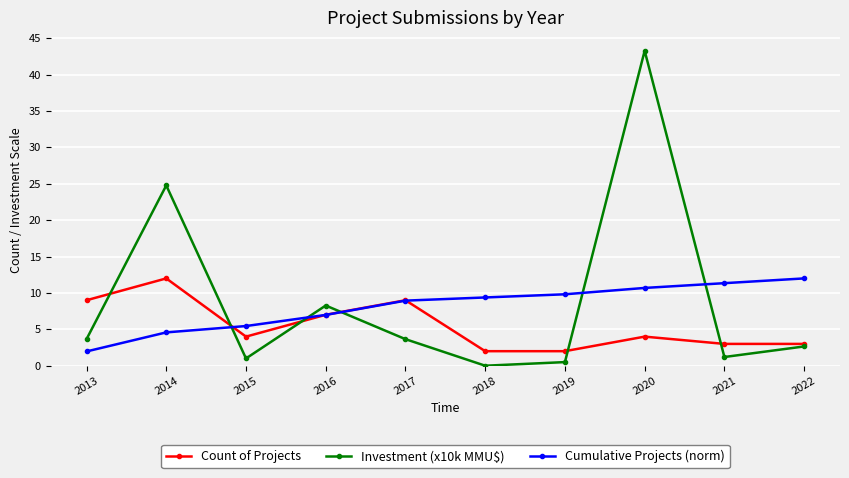

What is the average value of the Count of Projects series?

5.5